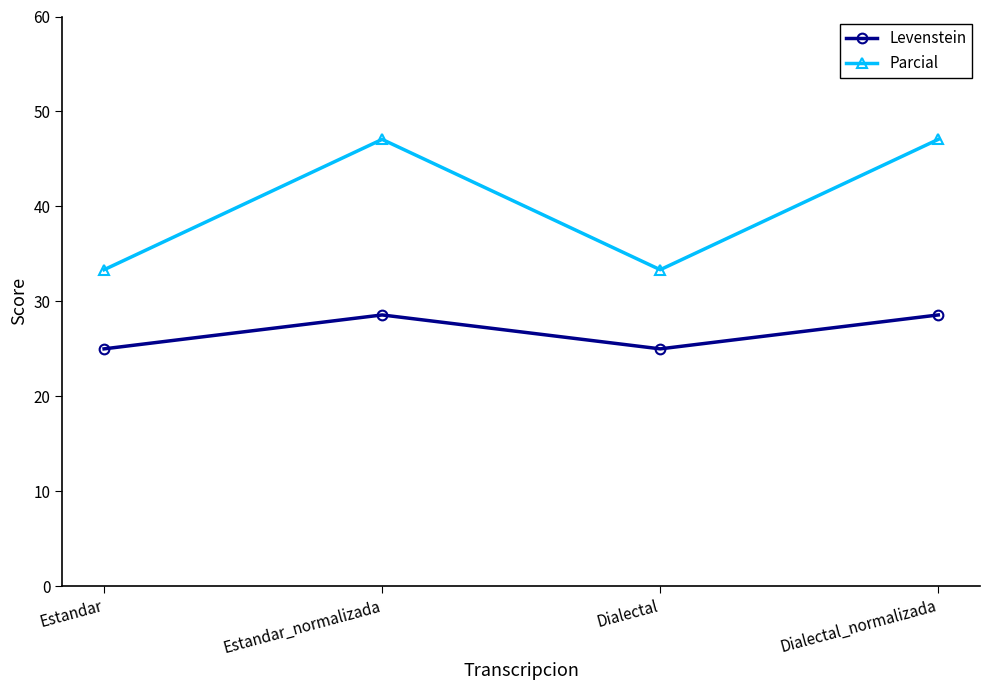

What is the minimum value shown in the chart?

25.0